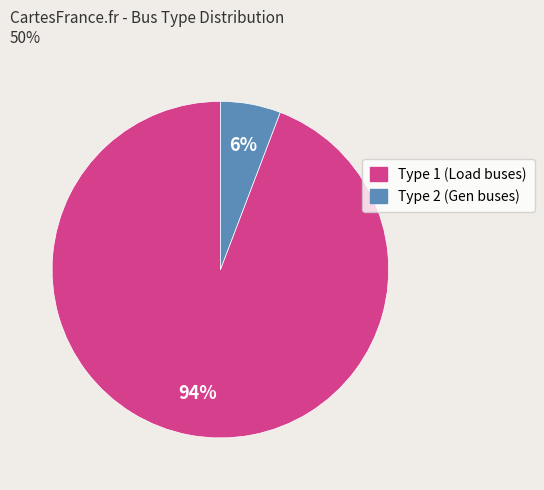

Between Type 1 (Load buses) and Type 2 (Gen buses), which is larger?

Type 1 (Load buses)